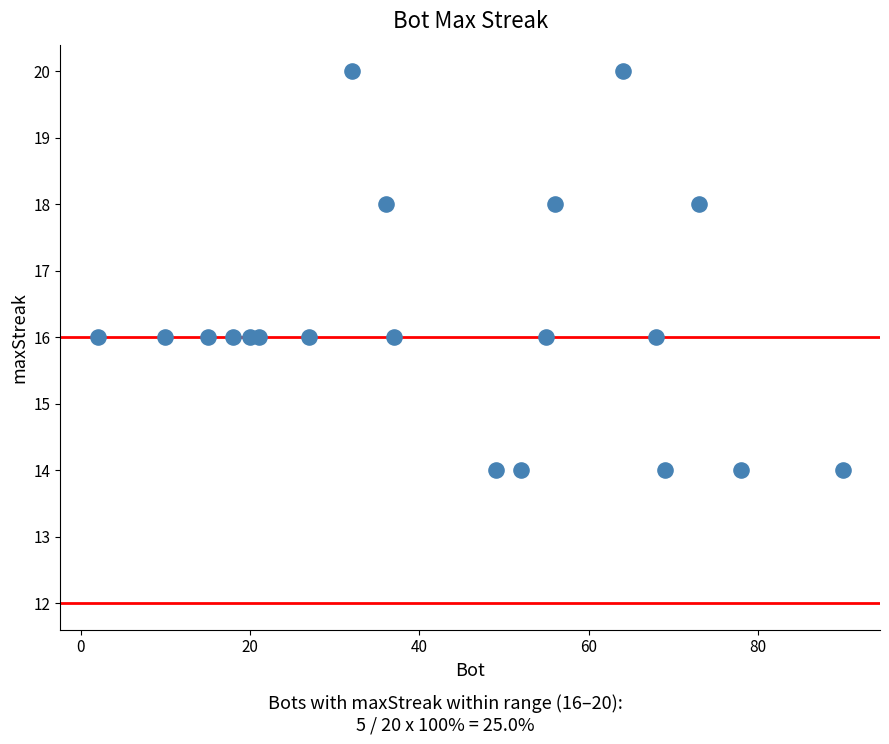

What is the range of Y values (max minus min)?

6